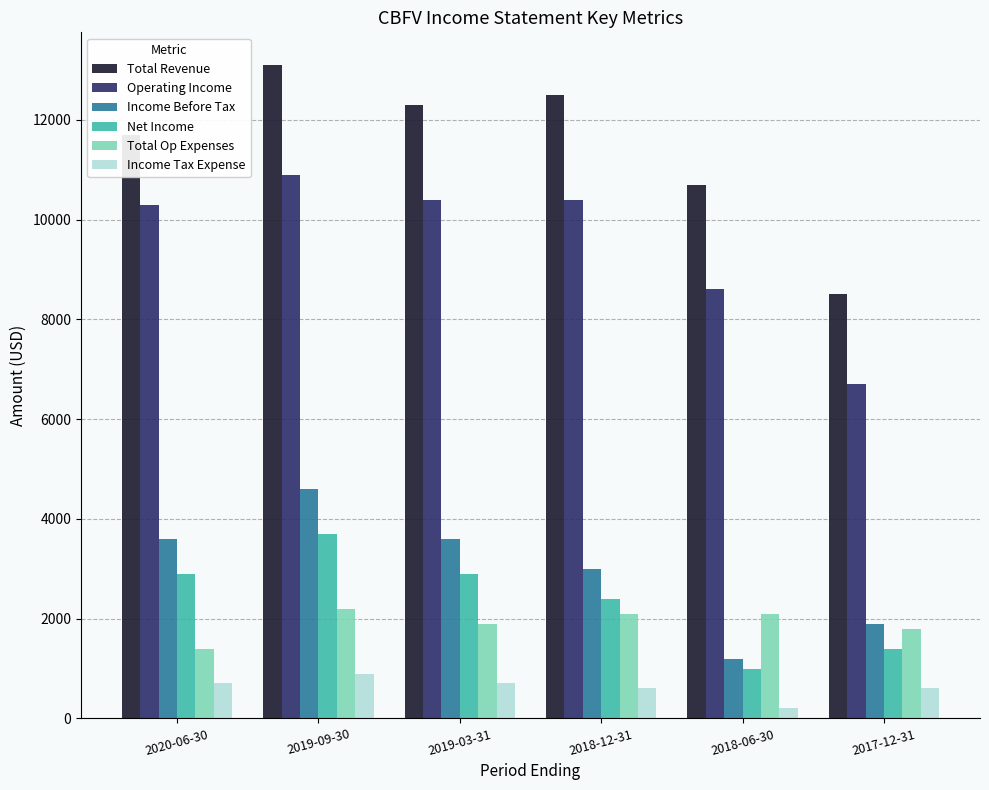

At which label is Net Income closest to 2350?

2018-12-31